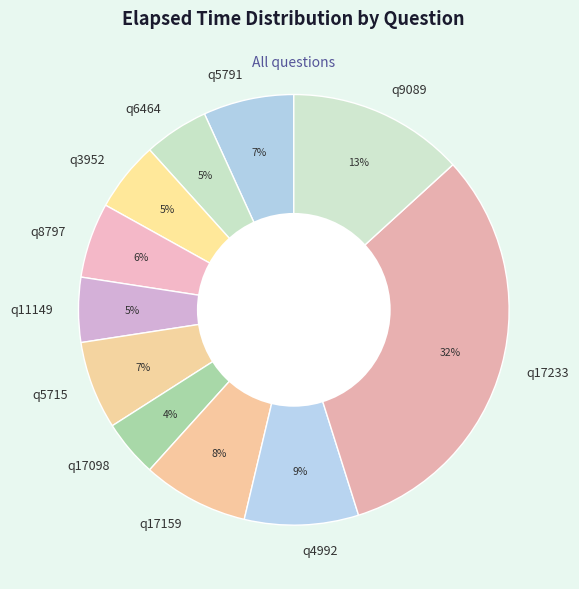

Is q17159 the majority of the pie?

No